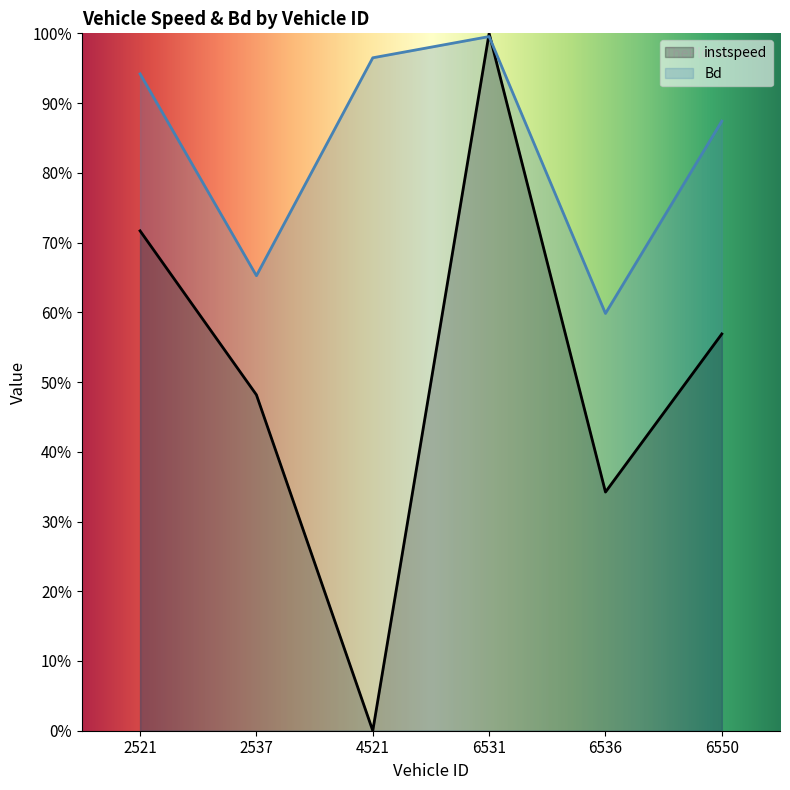

Count the number of data series in this chart.

2